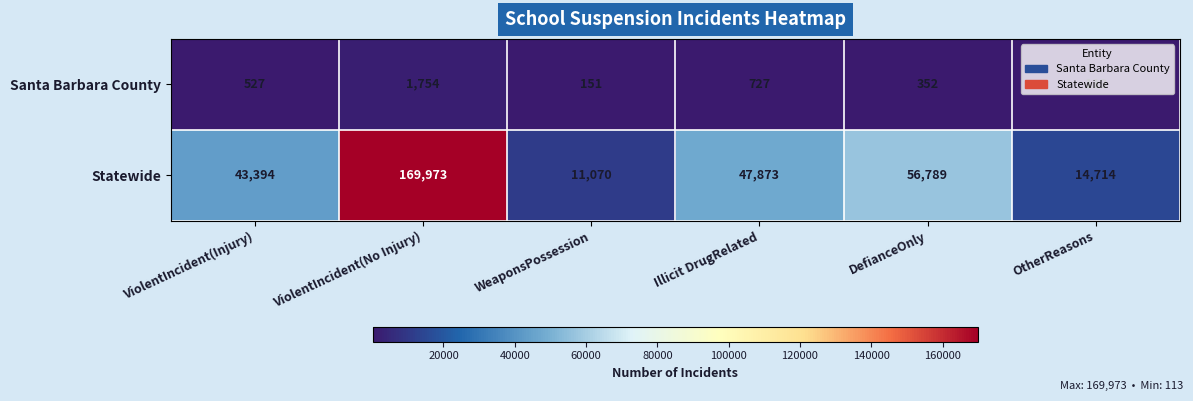

What is the maximum value for Statewide?

169973